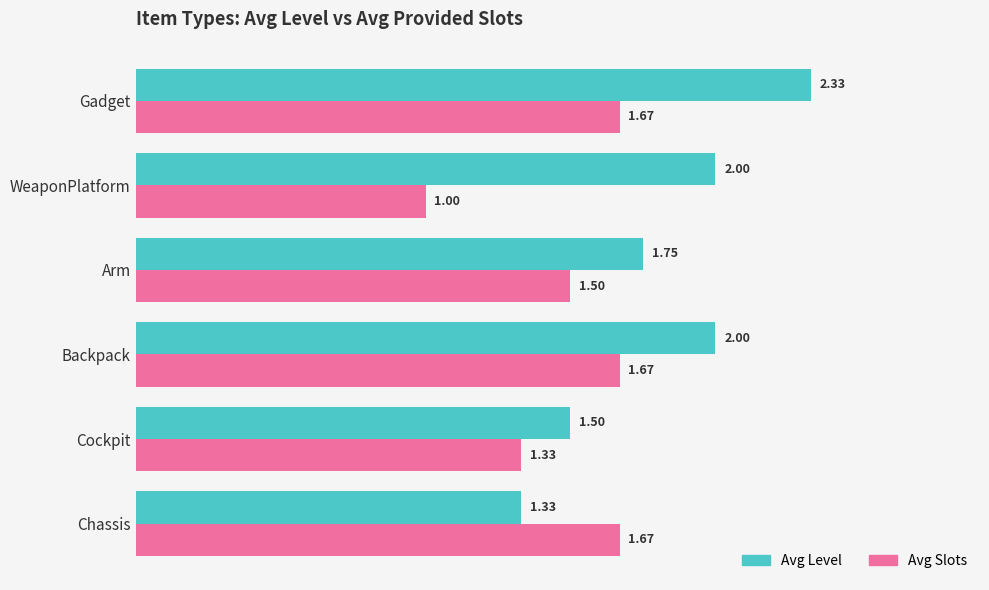

What is the total value across all series at Backpack?

3.7